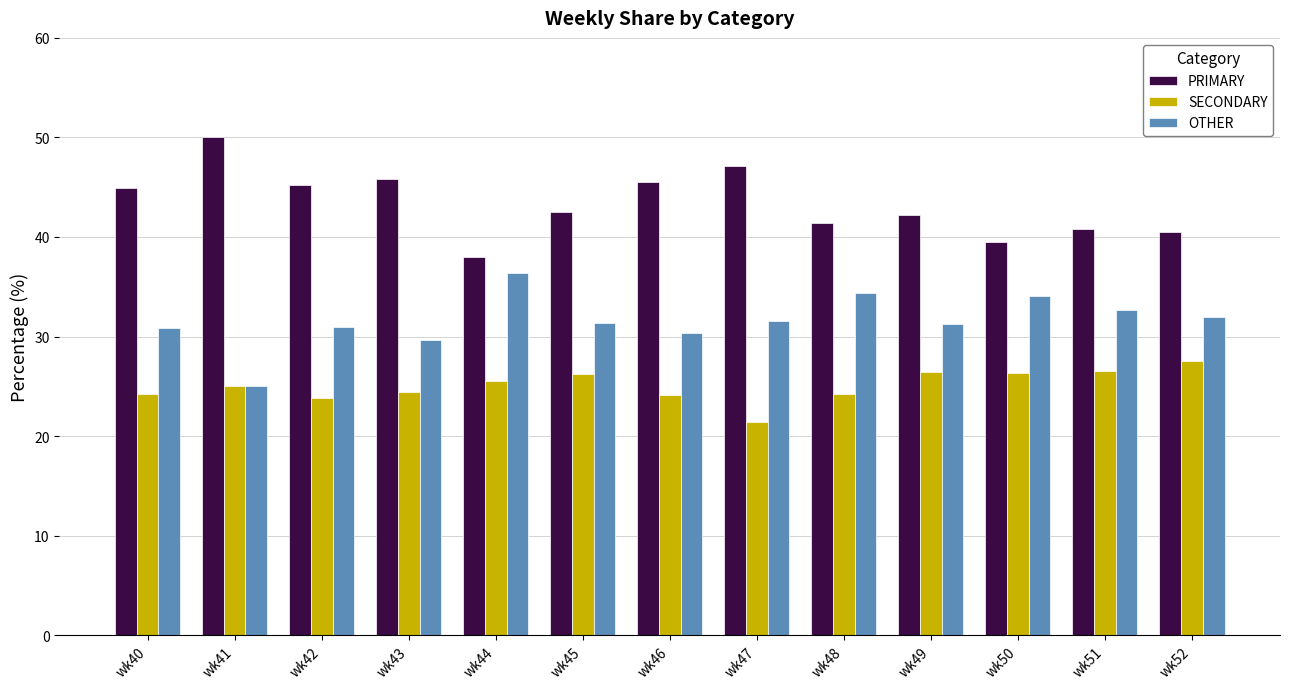

What is the approximate value of PRIMARY at wk44?

38.0